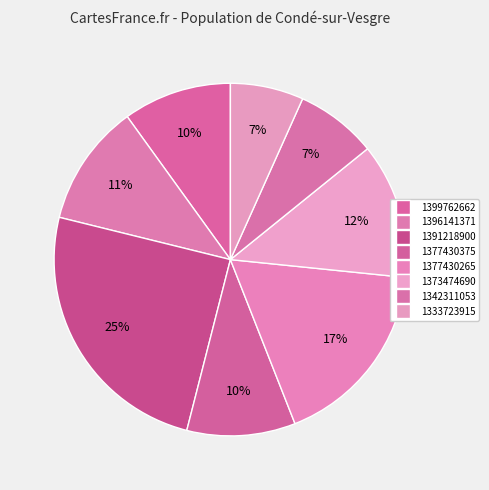

How much of the chart is everything except 1373474690?

87.6%